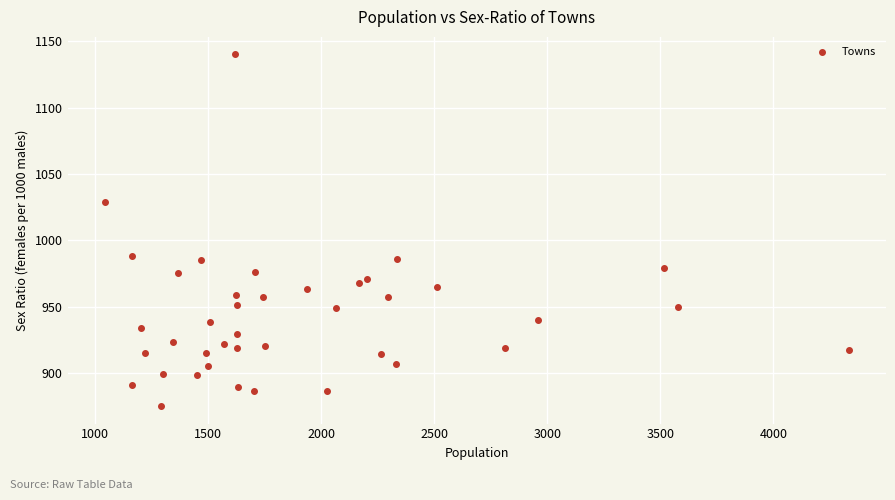

What is the range of X values (max minus min)?

3291